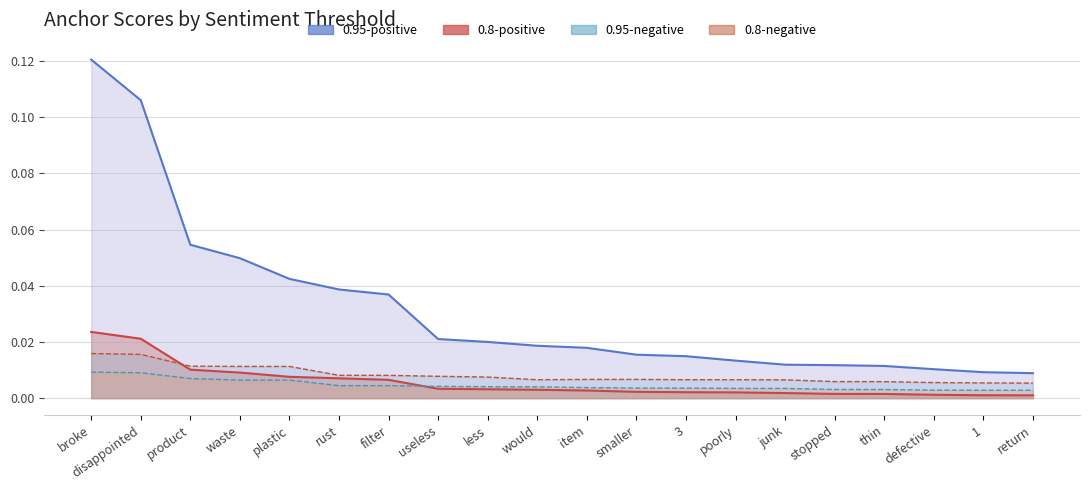

Is it true that 0.8-positive anchor score line equals 0.0 at smaller?

True